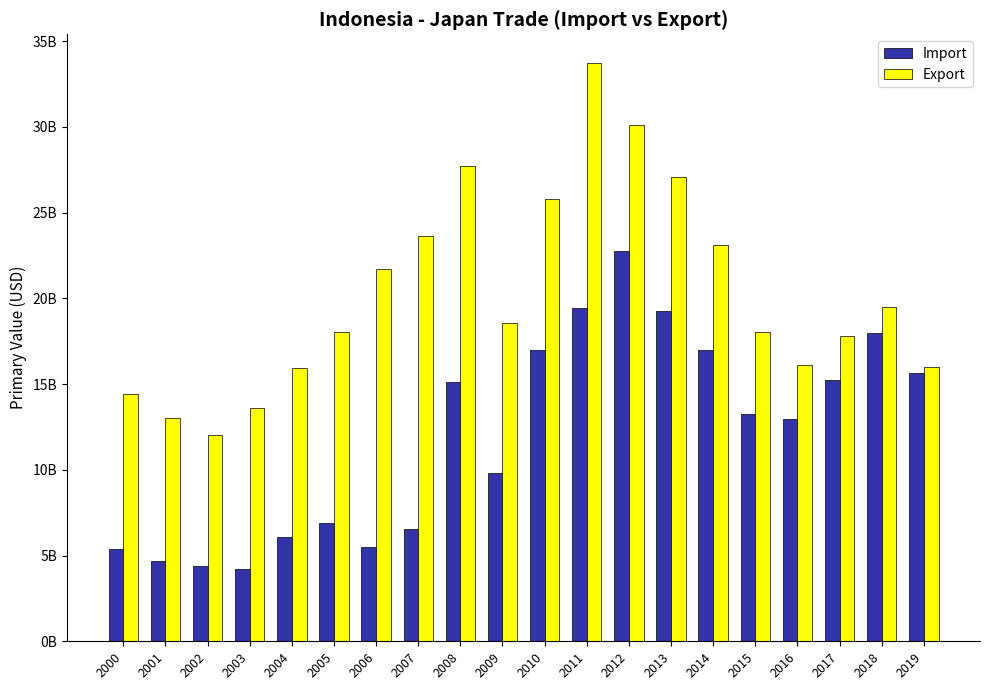

Reading right to left, list all the values displayed in this chart.

Import: 2019=15661831471	2018=17976711408	2017=15240036557	2016=12984774124	2015=13263523220	2014=17007578713	2013=19284588145	2012=22767831170	2011=19436611647	2010=16965800792	2009=9843728765	2008=15129172530	2007=6526673892	2006=5515773381	2005=6906255171	2004=6081607706	2003=4228256995	2002=4409307158	2001=4689470332	2000=5397254926
Export: 2019=16003261514	2018=19479891977	2017=17798800690	2016=16101544919	2015=18020877343	2014=23127088759	2013=27086258710	2012=30135106982	2011=33714696141	2010=25781813648	2009=18574730417	2008=27743856152	2007=23632789875	2006=21732122929	2005=18049139737	2004=15962109263	2003=13603494172	2002=12045115461	2001=13010175403	2000=14415189665